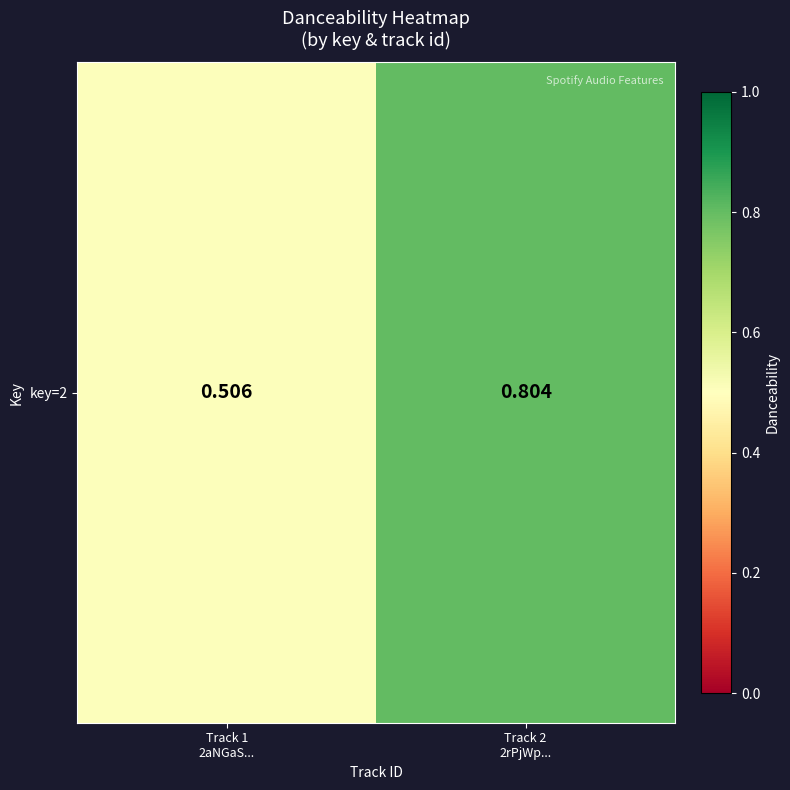

What is the sum of all values?

1.3